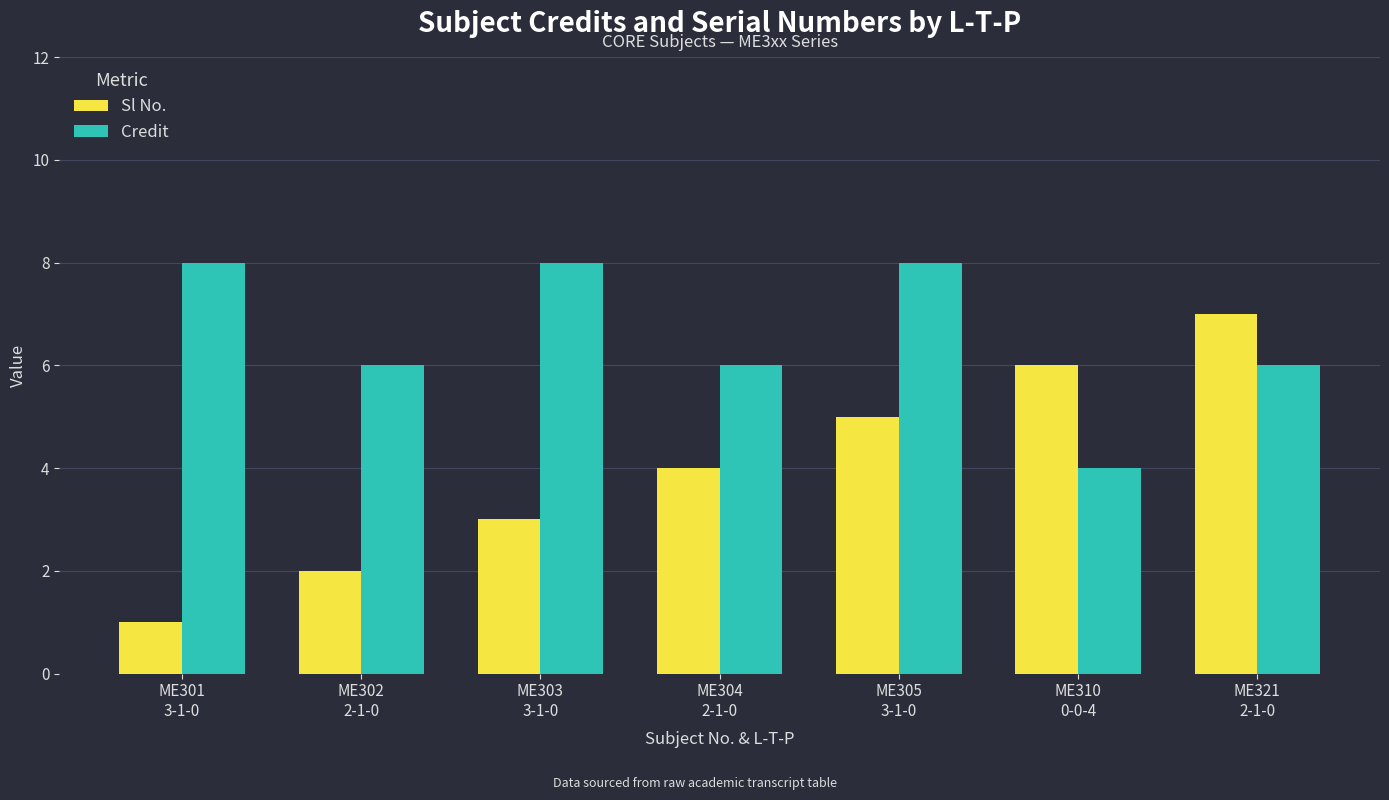

The value of Credit at ME305
3-1-0 is 8. True or false?

True